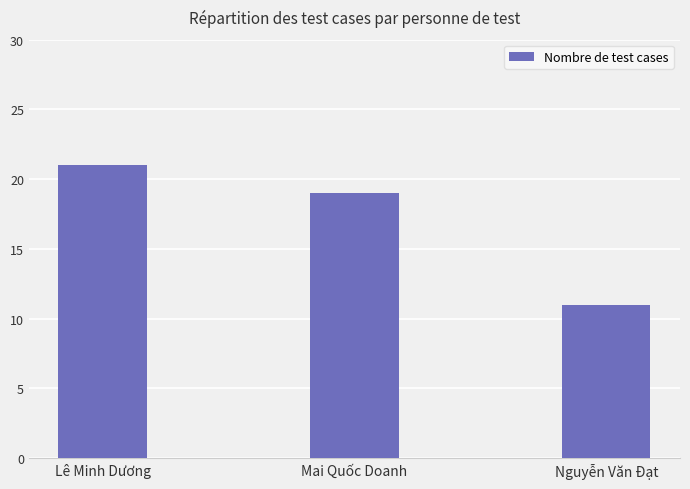

What is the greatest value displayed?

21